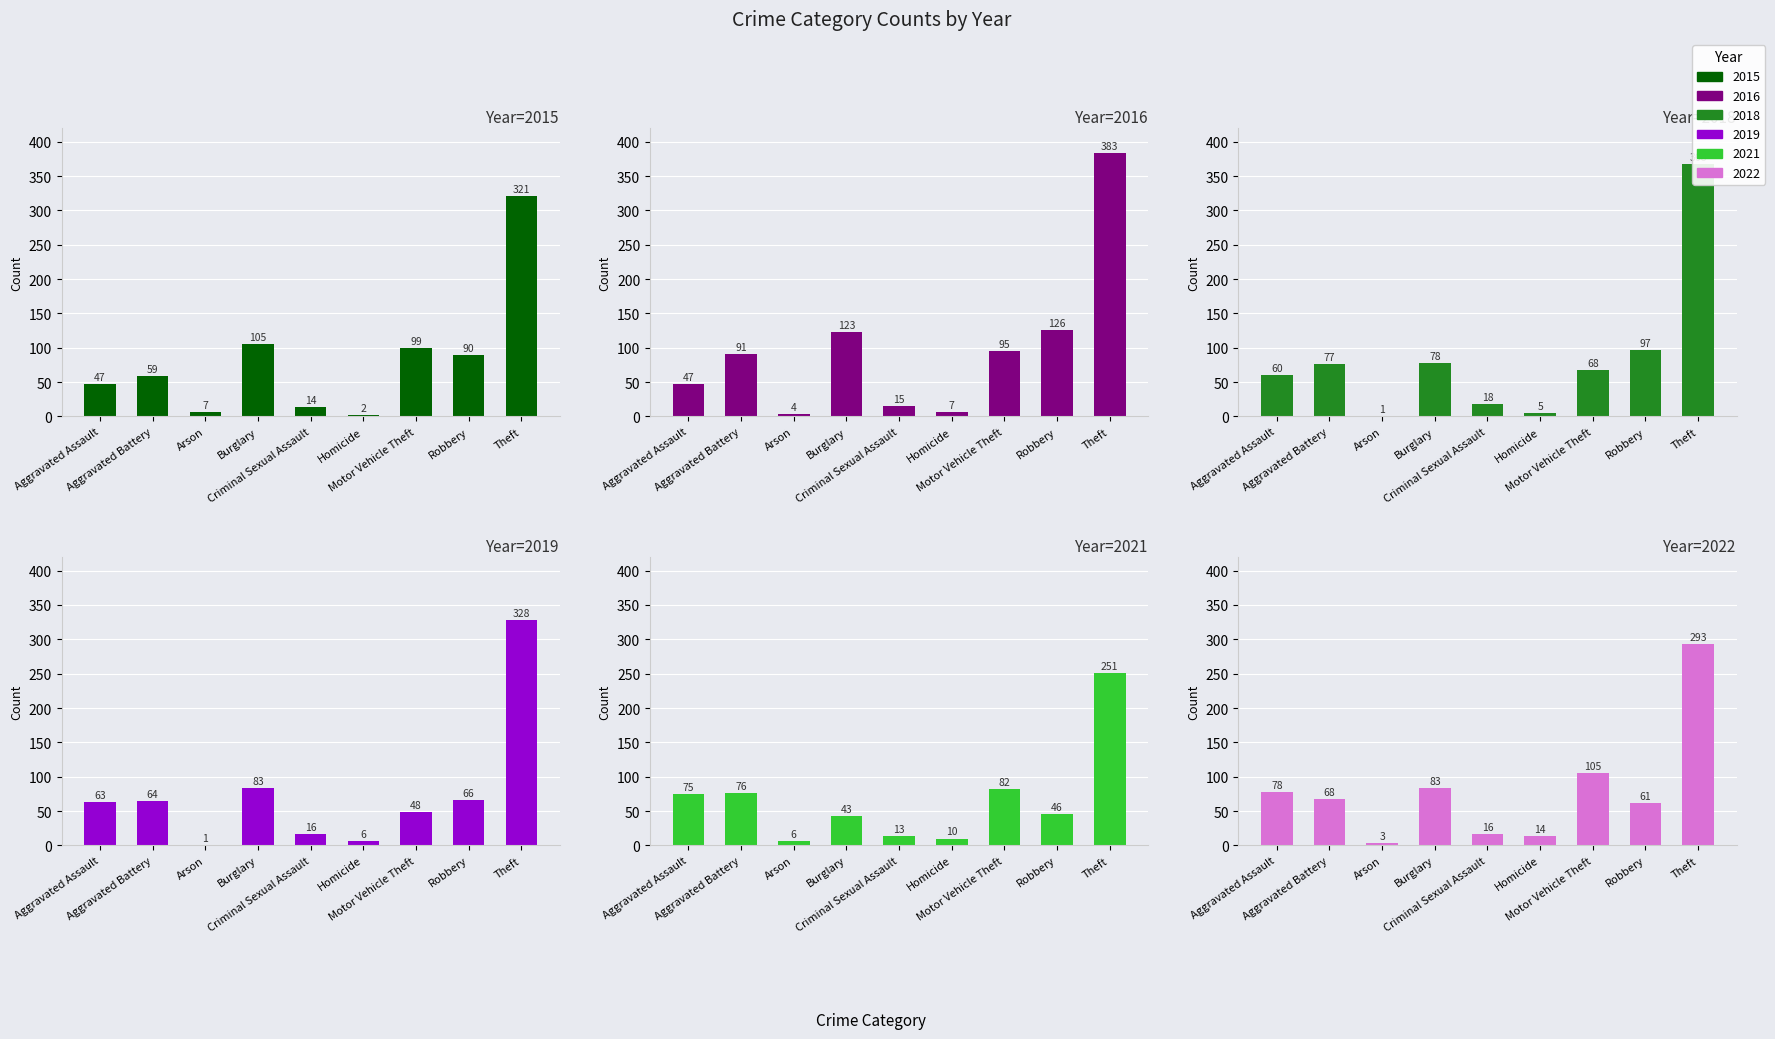

What is the difference between the 2019 values at Homicide and Arson?

5